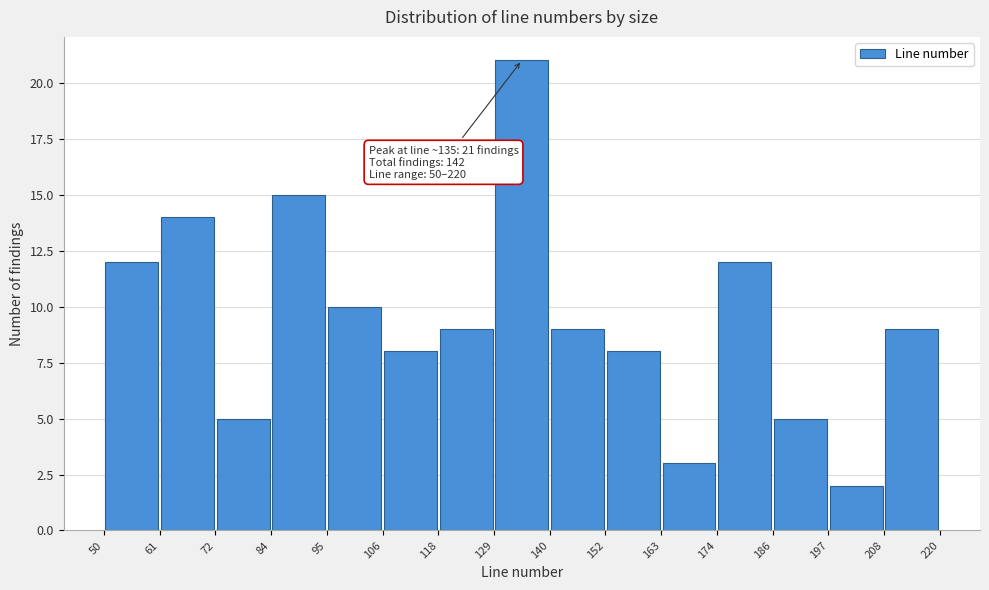

Which range on the x-axis has the tallest bar?

129 to 140